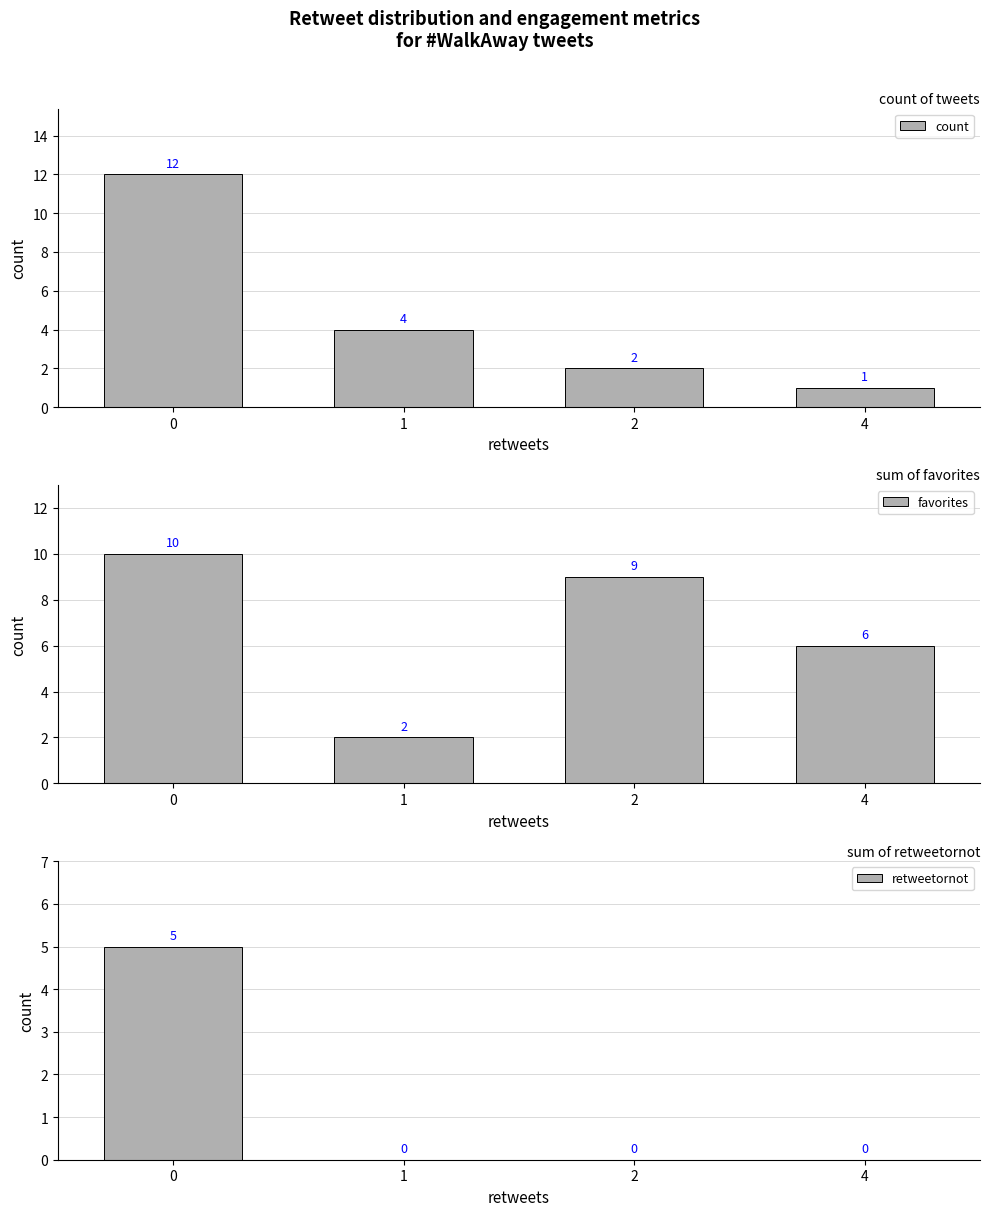

What is the average value of the retweetornot series?

1